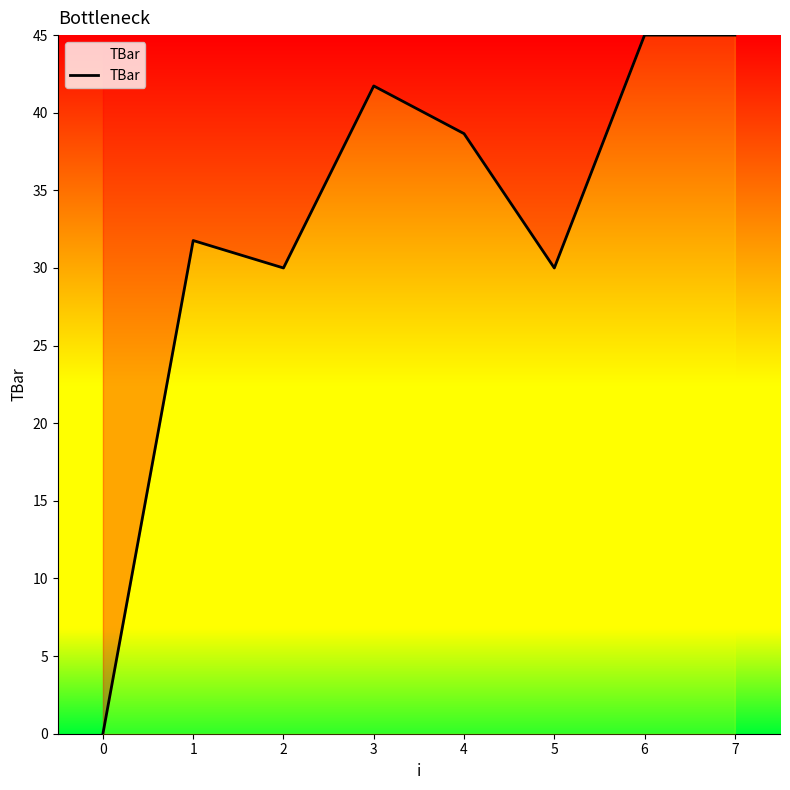

Approximately how many times larger is the value at 6 compared to 5?

1.5